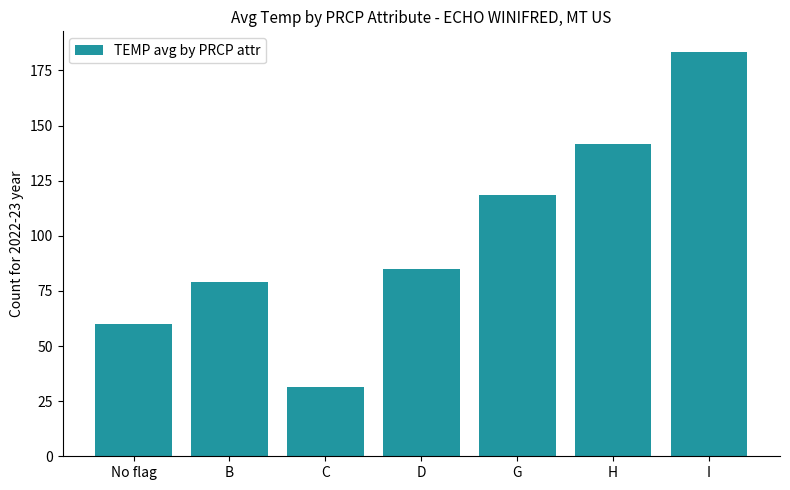

Is it true that the value at B is 79.0?

True